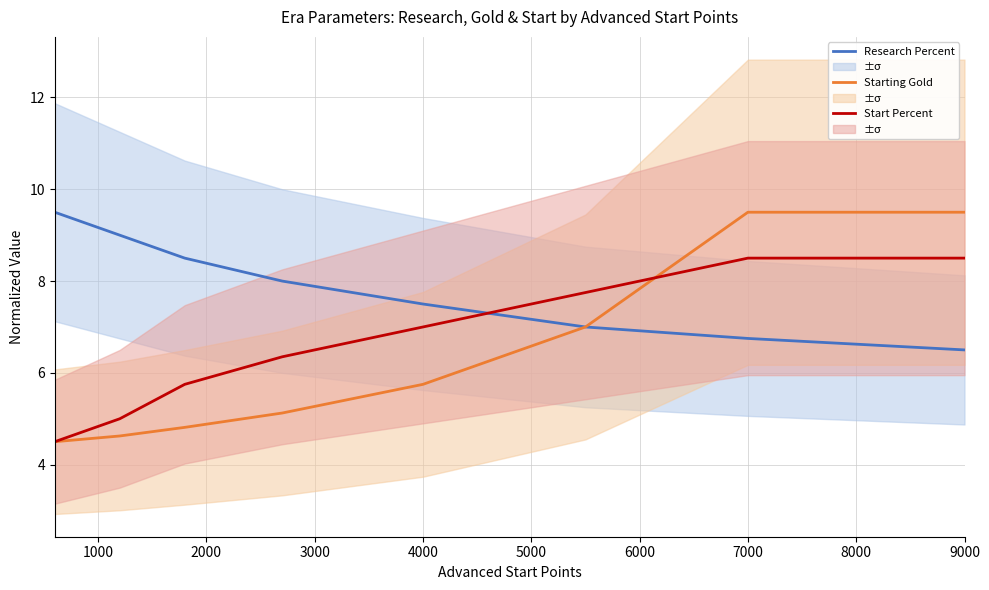

After their last crossing, which series has the higher values: Start Percent or Research Percent?

Start Percent